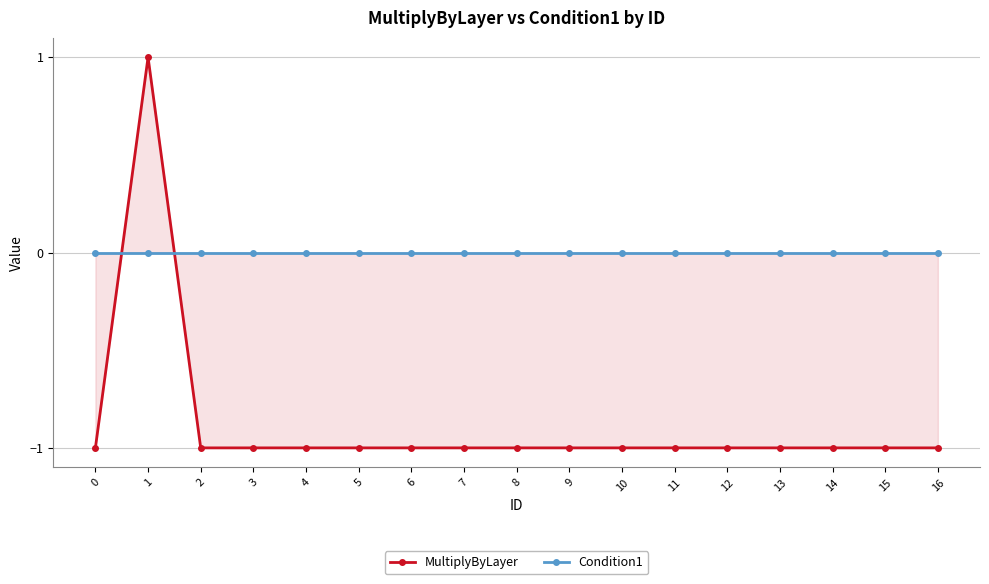

Reading left to right, transcribe all the data shown in this chart.

MultiplyByLayer: 0=-1	1=1	2=-1	3=-1	4=-1	5=-1	6=-1	7=-1	8=-1	9=-1	10=-1	11=-1	12=-1	13=-1	14=-1	15=-1	16=-1
Condition1: 0=0	1=0	2=0	3=0	4=0	5=0	6=0	7=0	8=0	9=0	10=0	11=0	12=0	13=0	14=0	15=0	16=0